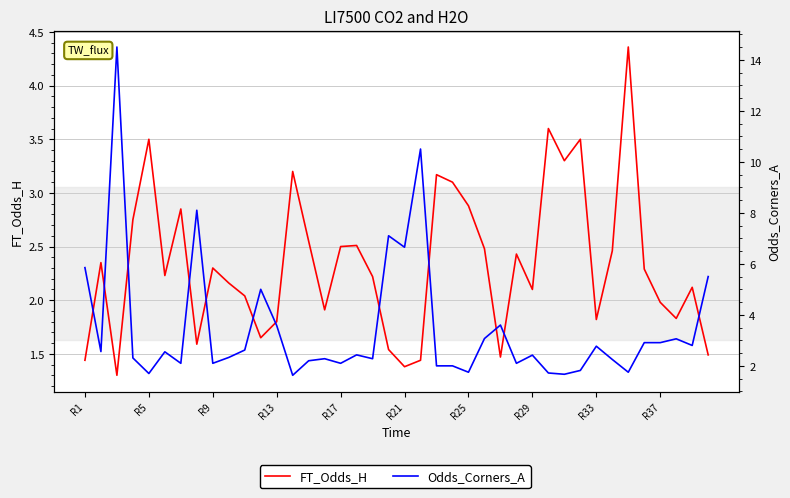

What is the value of the Odds_Corners_A point at the 1st from the left?

5.8